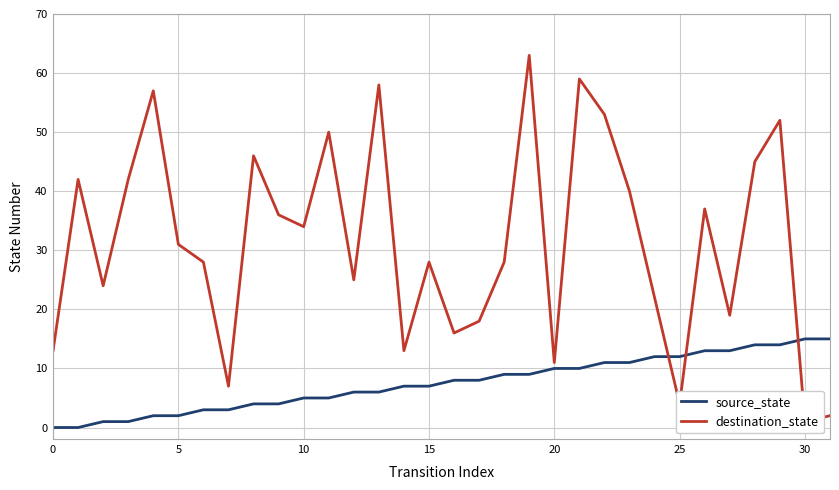

True or false: source_state has a value of 20 at 29.

False